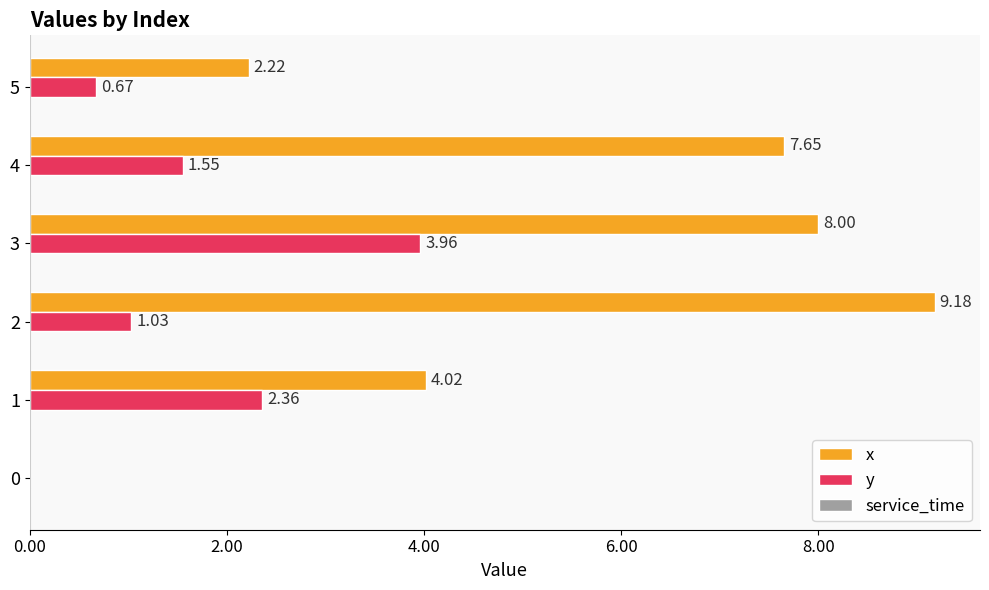

Between 2 and 5, which series saw the biggest shift?

x